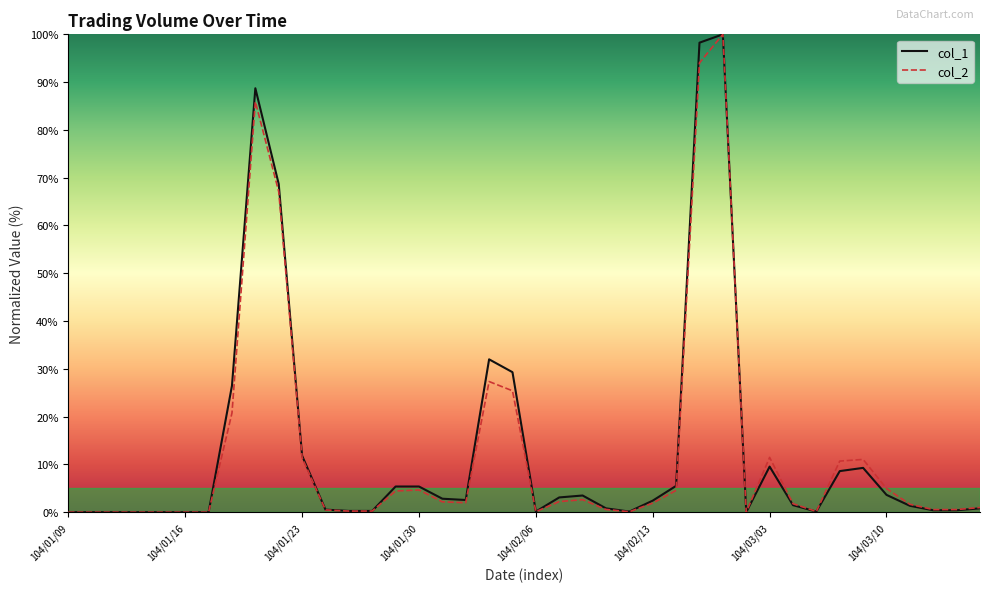

What is the greatest value displayed?

100.0